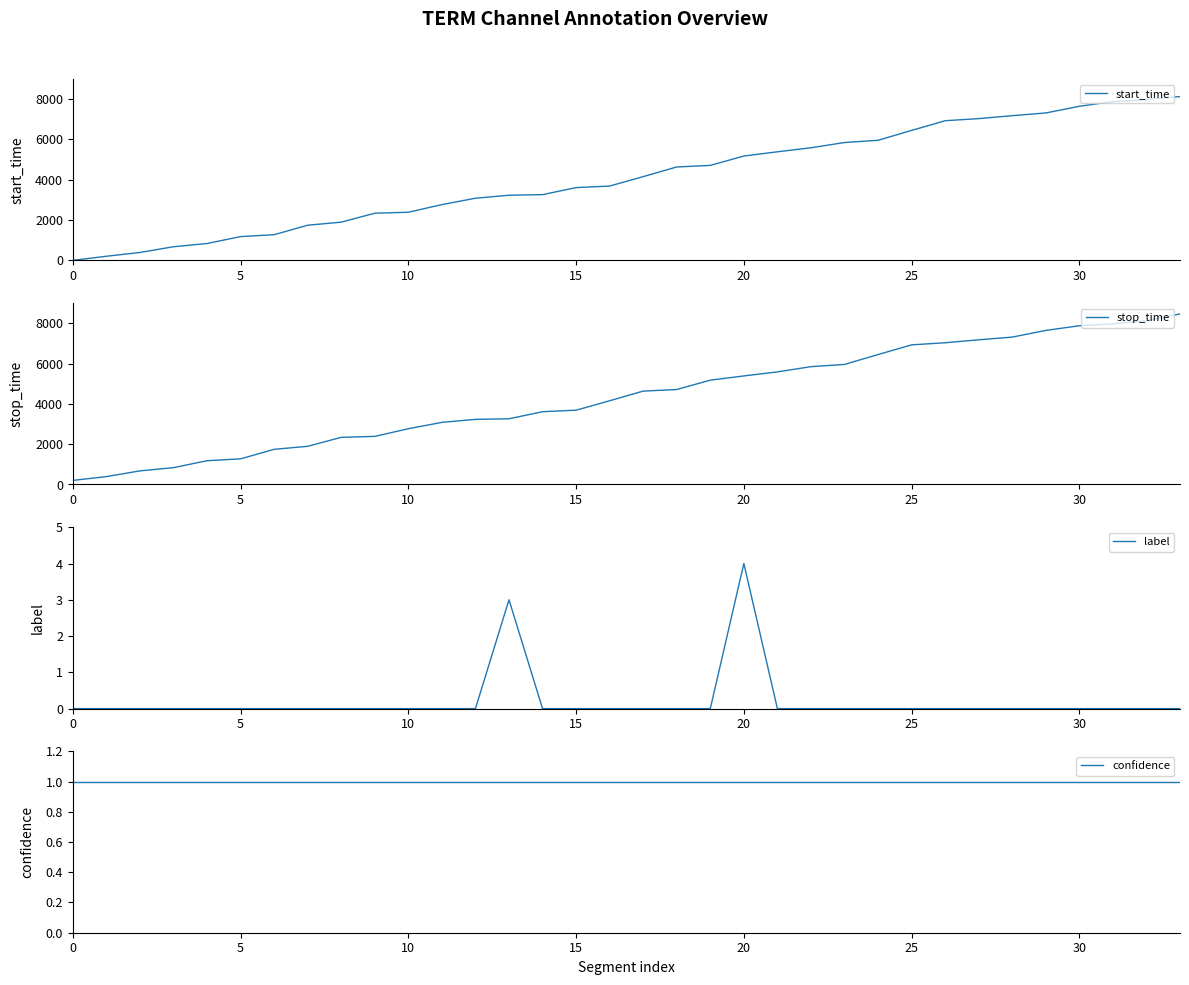

Which series has the largest total across all categories?

stop_time